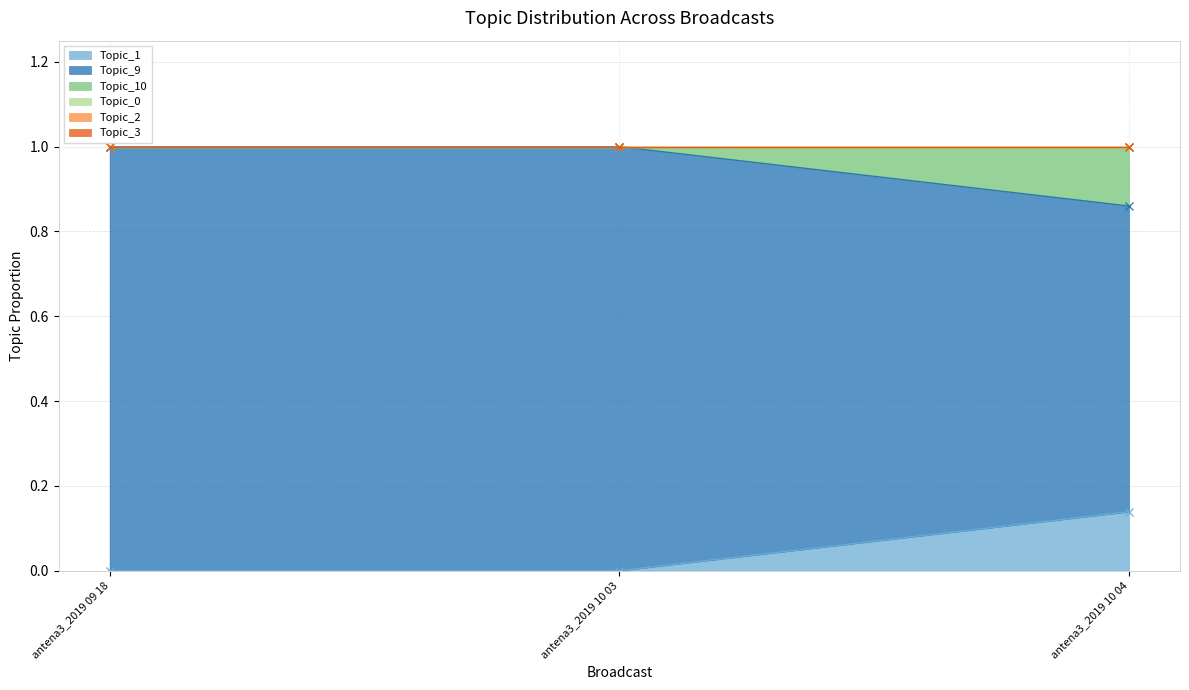

What is the greatest value displayed?

1.0